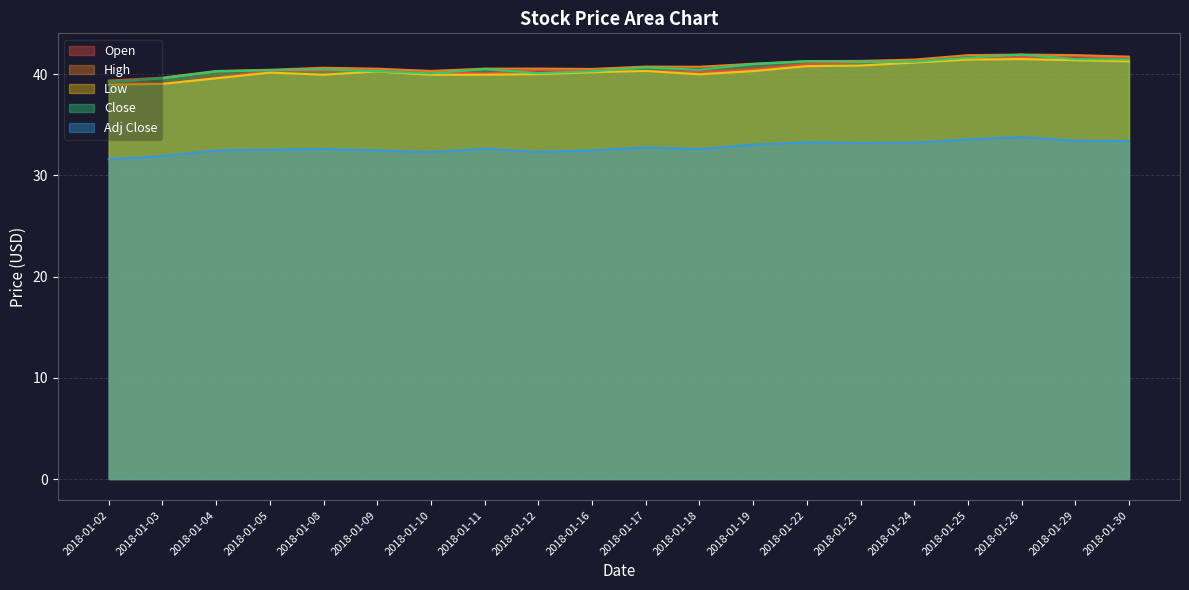

Does the chart display data point markers on the line(s)?

No